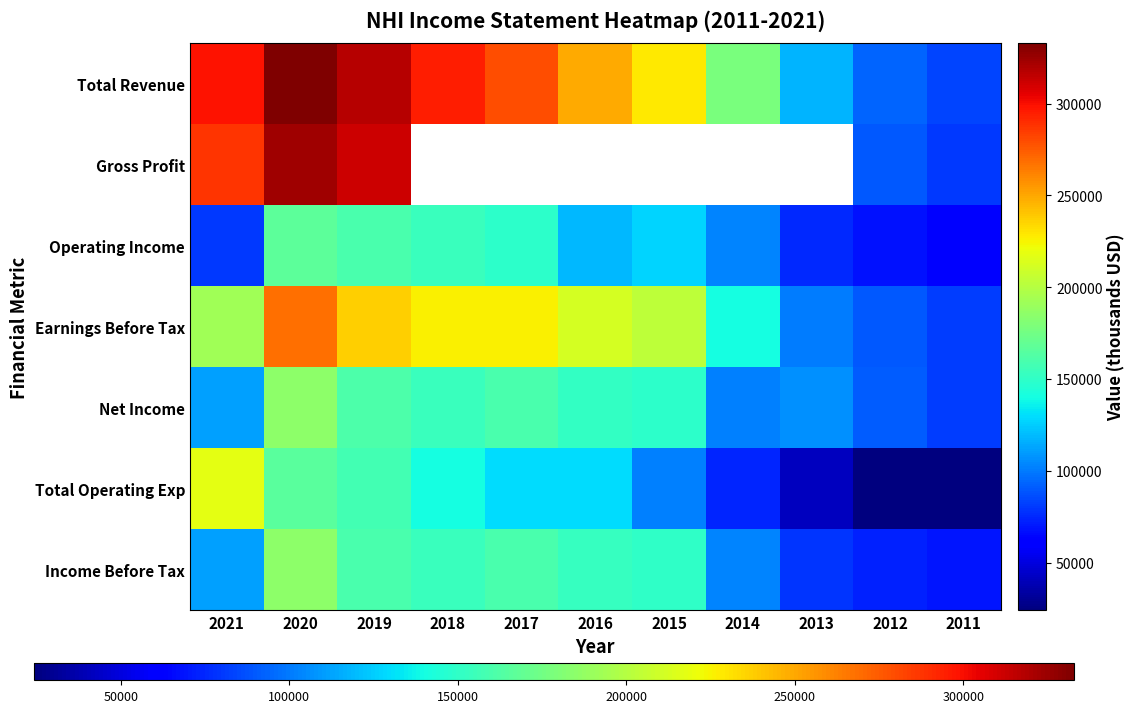

Which label corresponds to the largest value in the chart?

2020